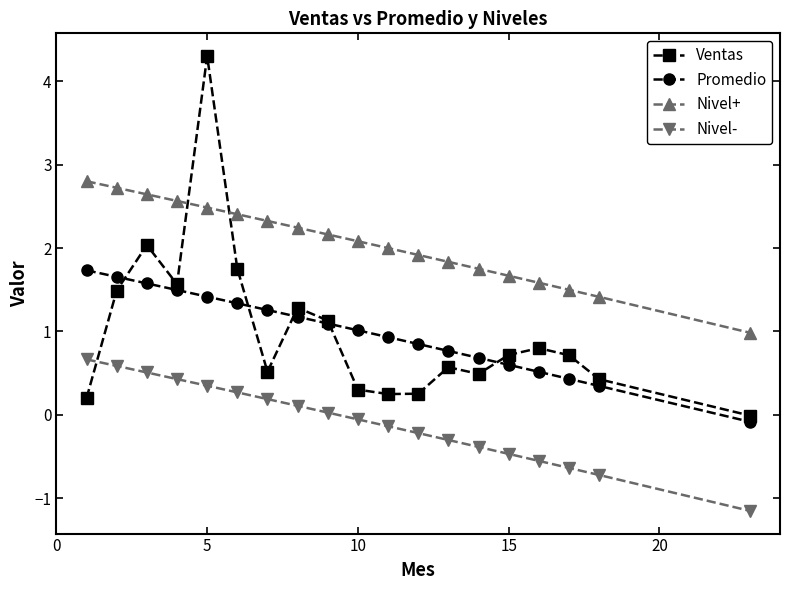

Which series ends up on top after the final intersection of Ventas and Nivel-?

Ventas